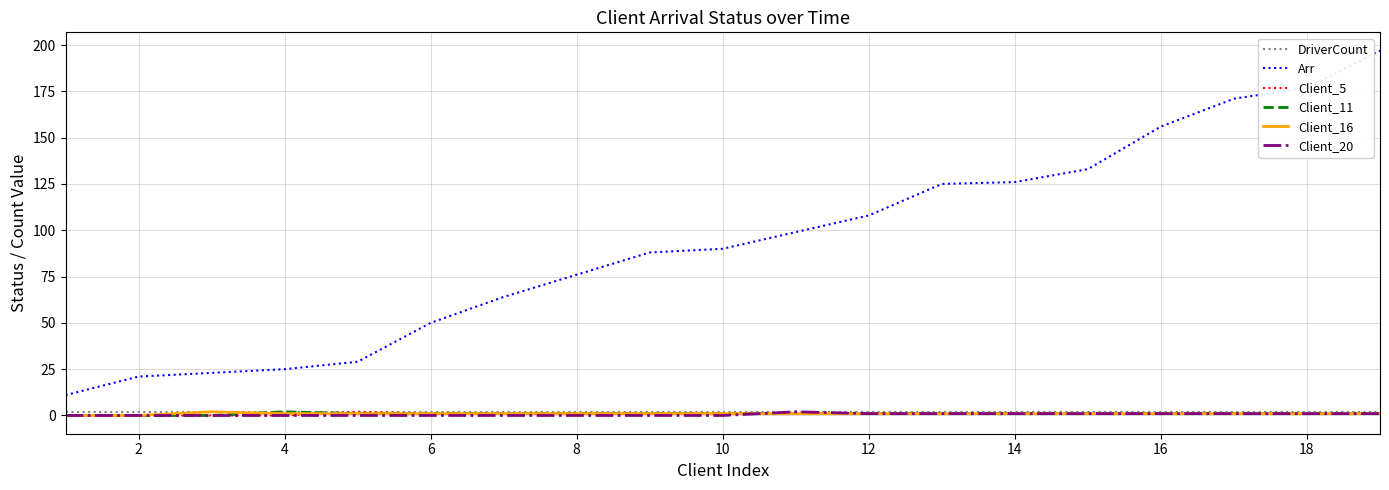

True or false: DriverCount and Arr cross at least once.

False